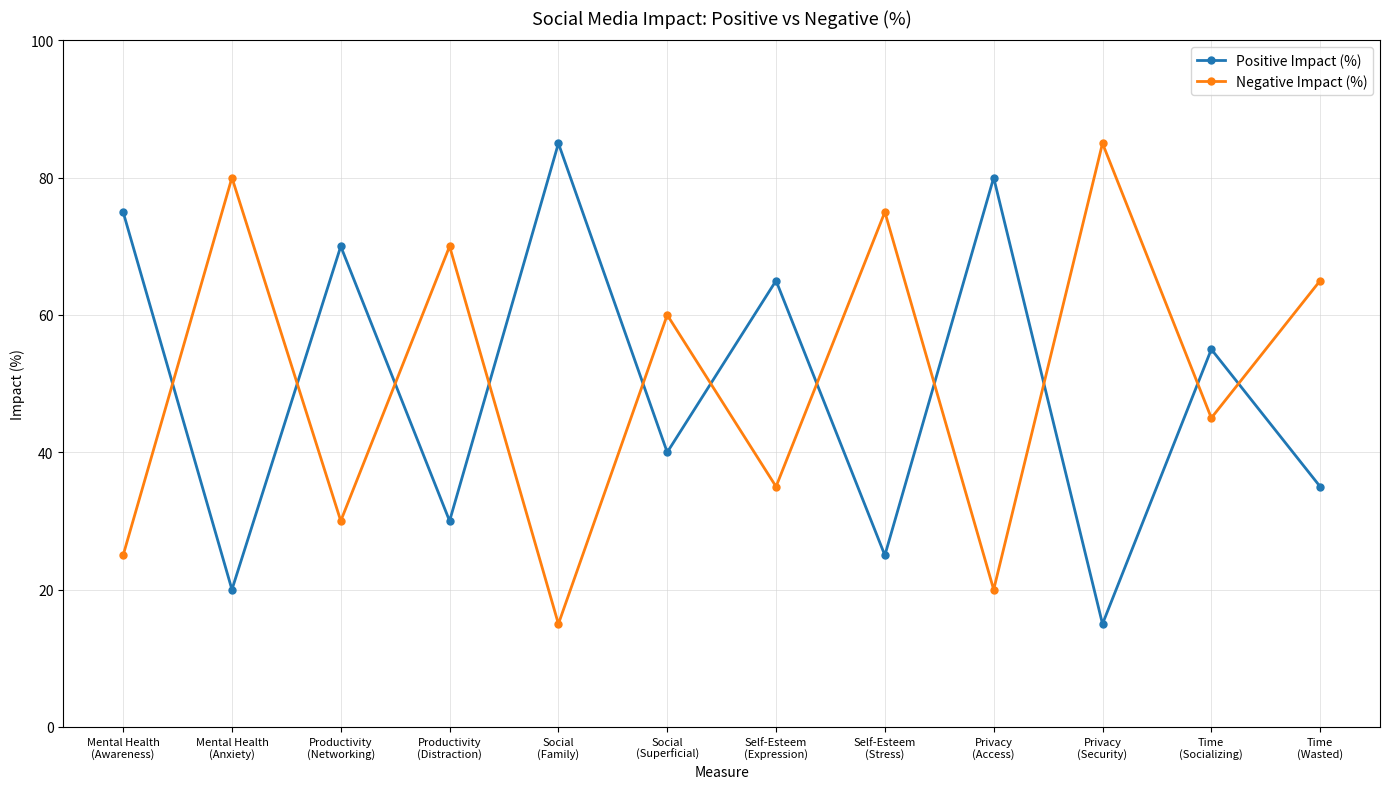

Where is the first local minimum for Positive Impact (%)?

Mental Health
(Anxiety)